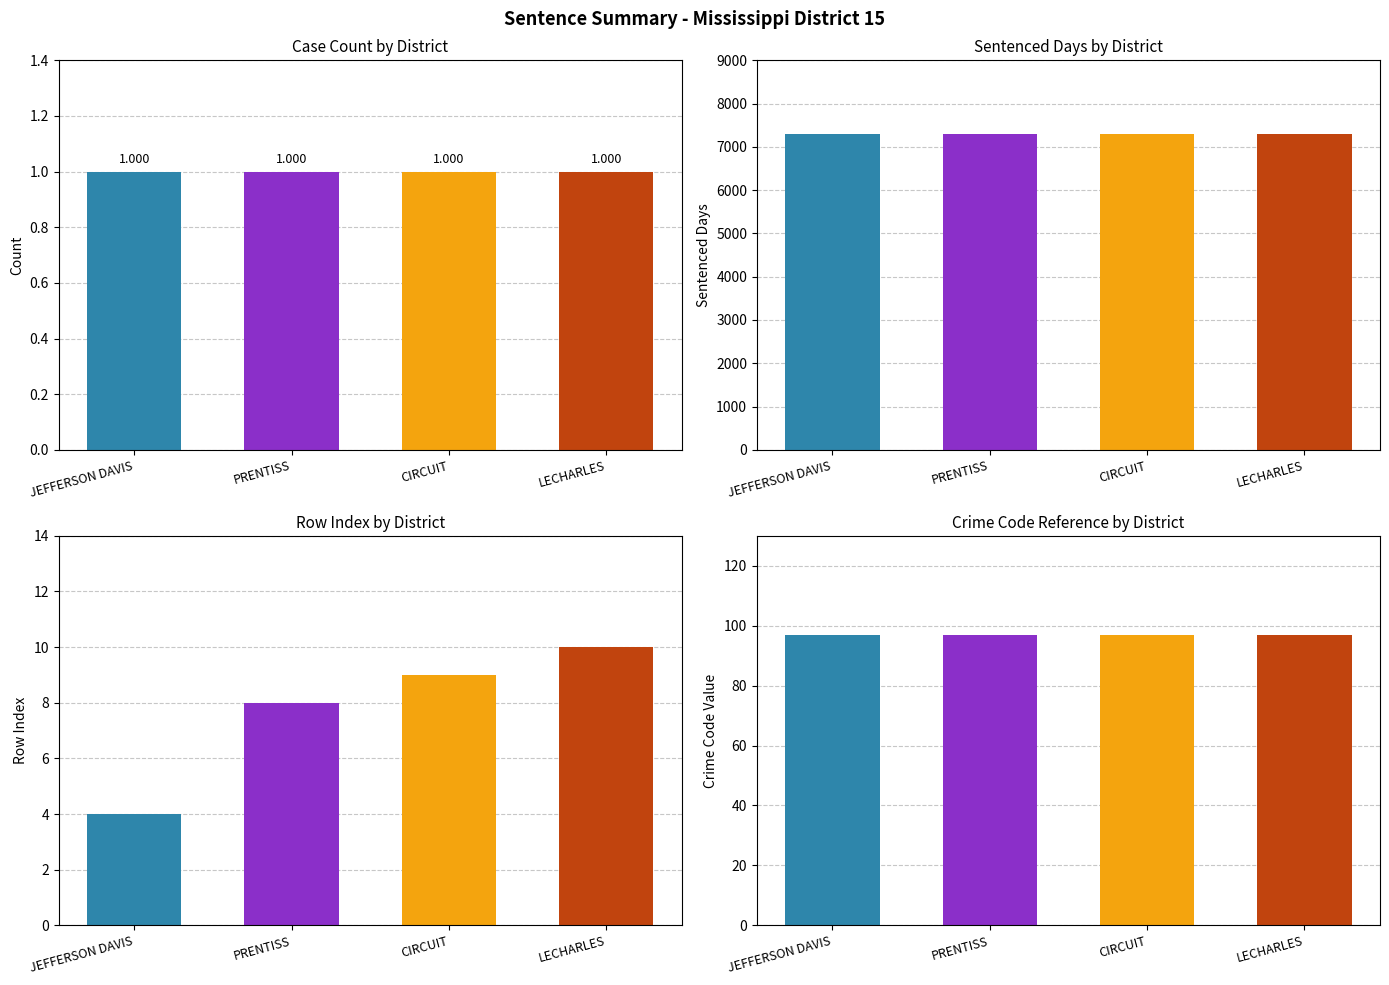

What are all the series names shown in the legend?

Count, Sentenced Days, Row Index, Crime Code Reference